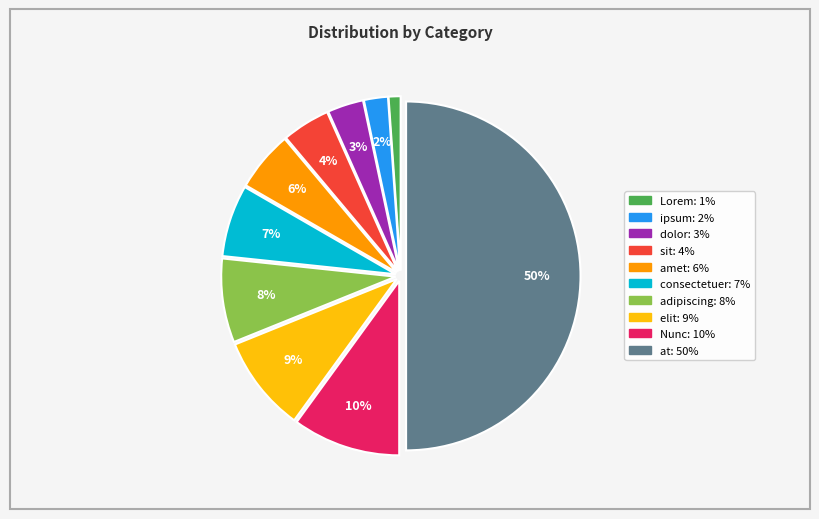

Which slice is the smallest?

Lorem